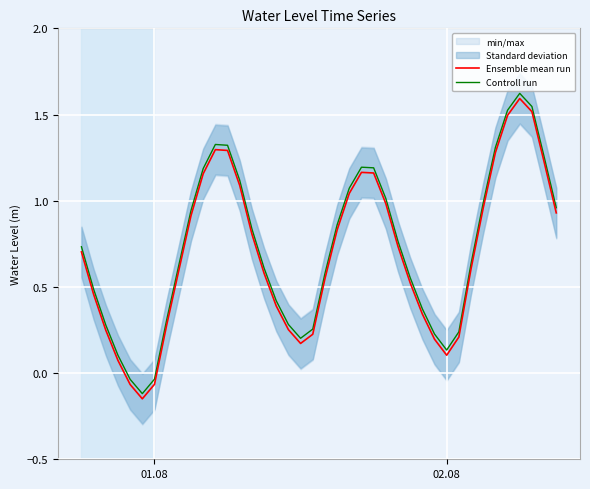

True or false: Ensemble mean run and Controll run intersect in this chart.

False